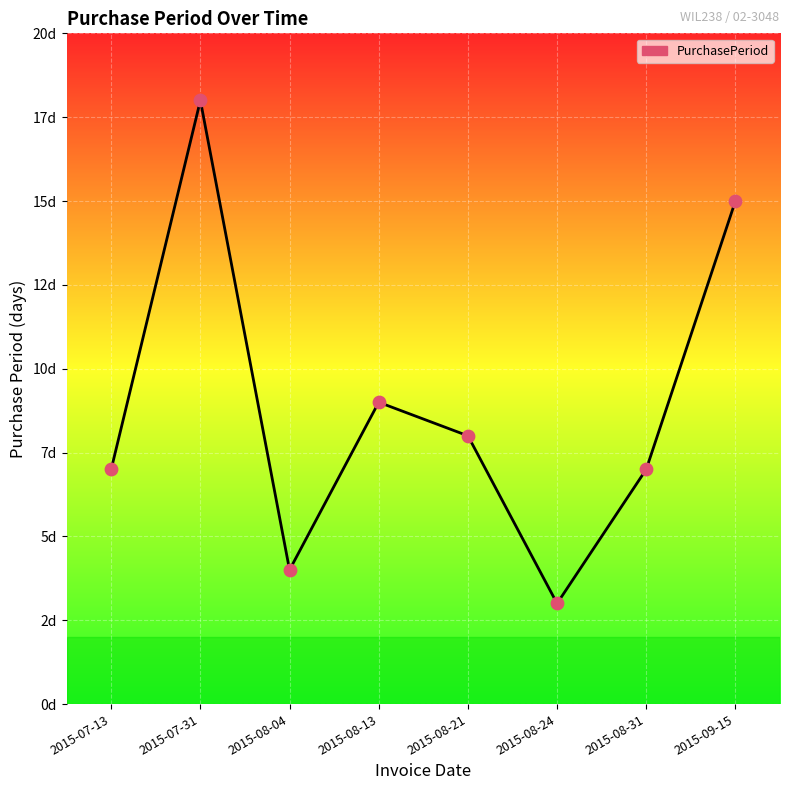

Between 2015-07-13 and 2015-08-24, which is larger?

2015-07-13